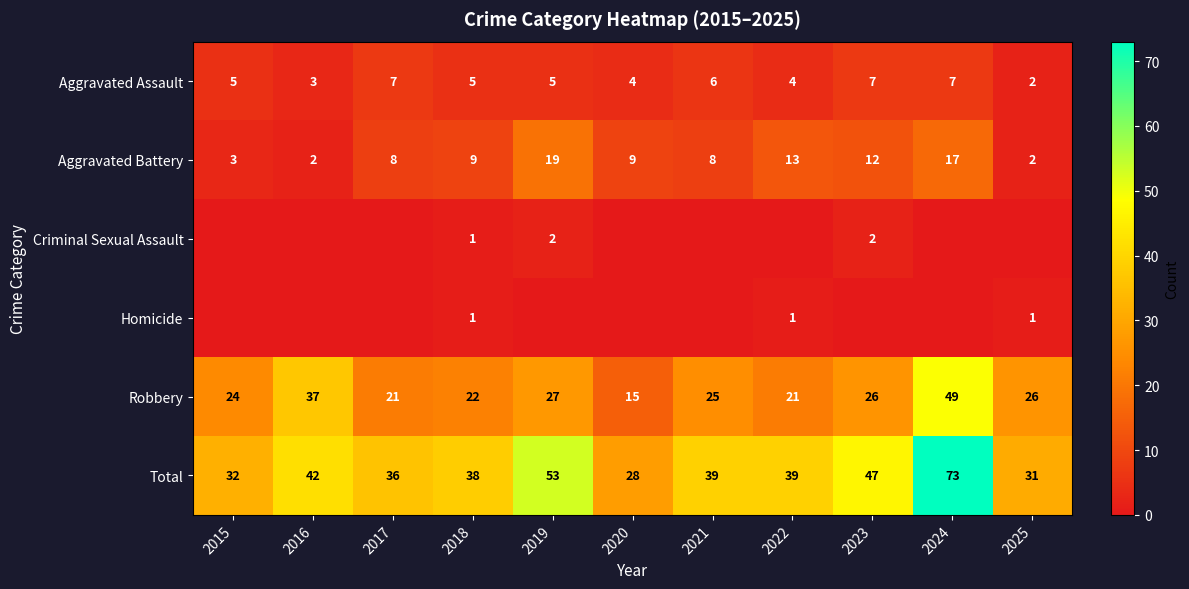

Which category has the lowest value in the Total series?

2020